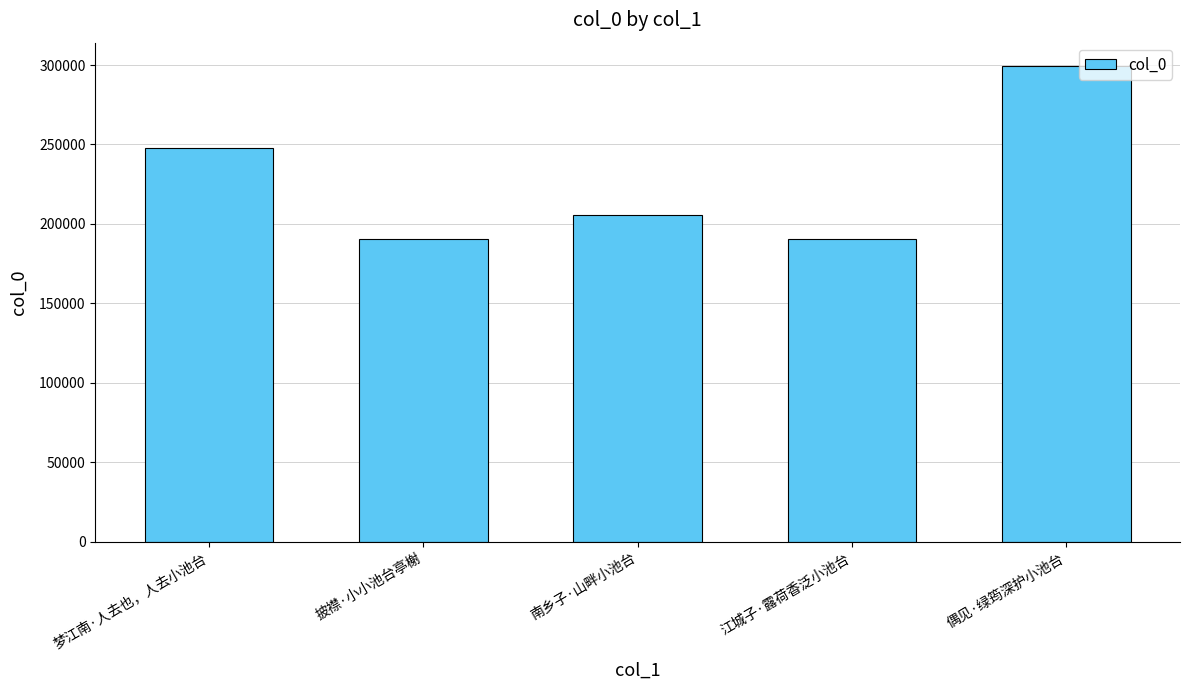

True or false: the data shows 193241 at 偶见·绿筠深护小池台.

False